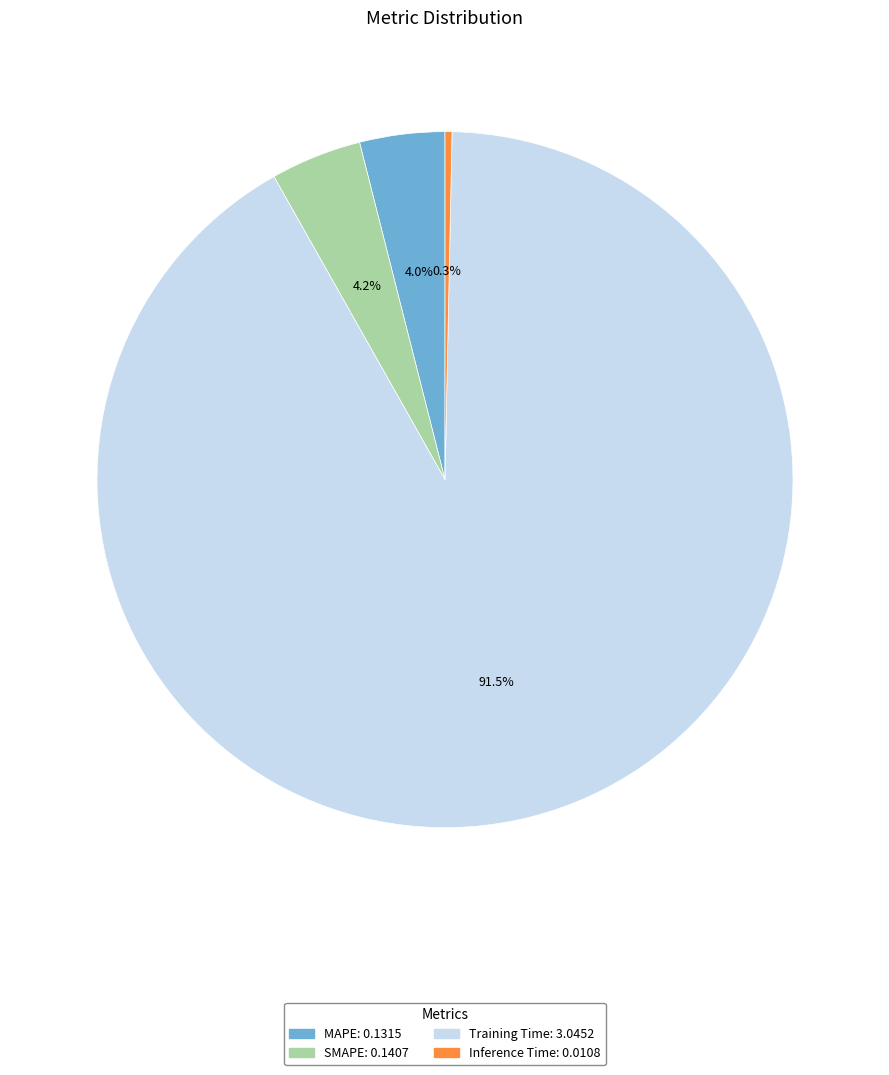

Is there any slice that represents more than half of the pie?

Yes